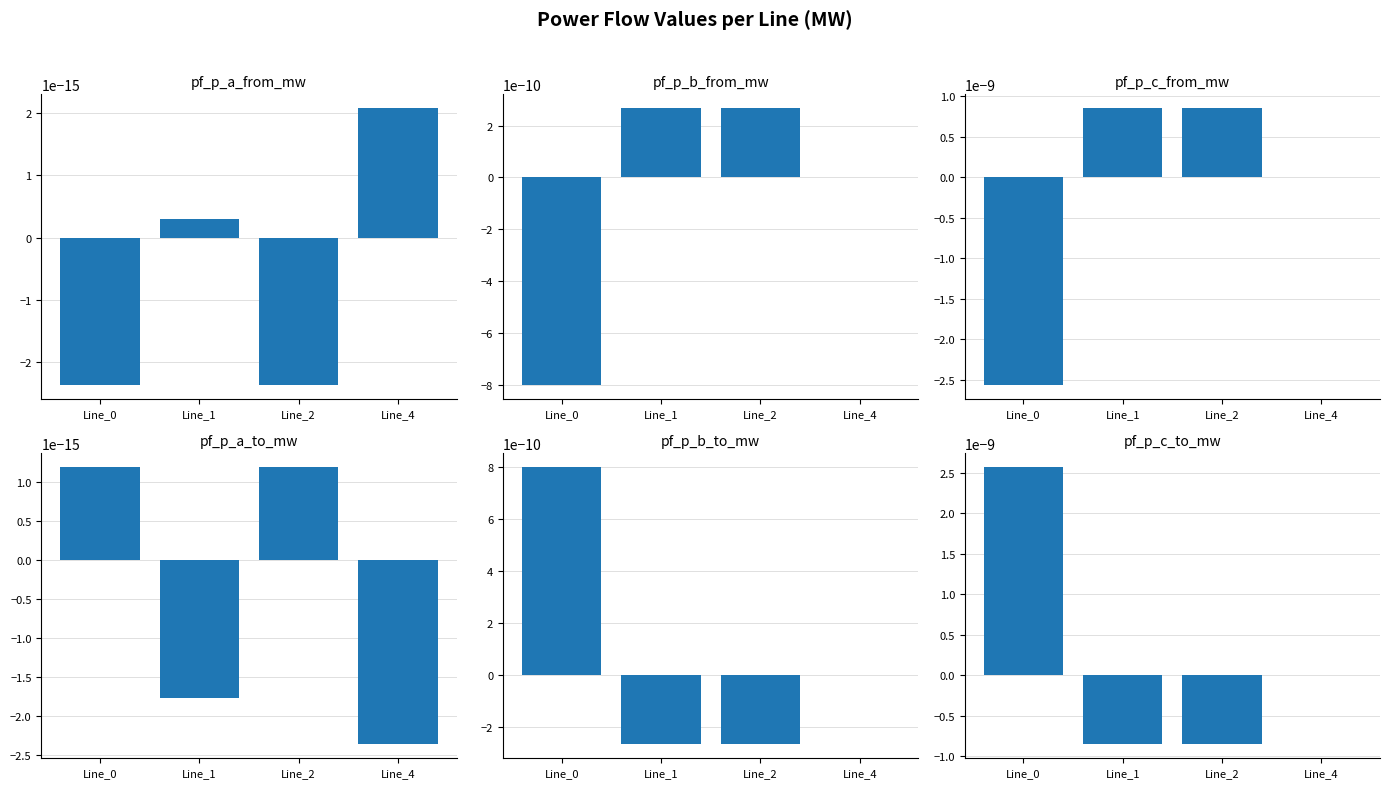

Is the value of pf_p_a_to_mw at Line_4 greater than the value of pf_p_b_from_mw at Line_0?

Yes